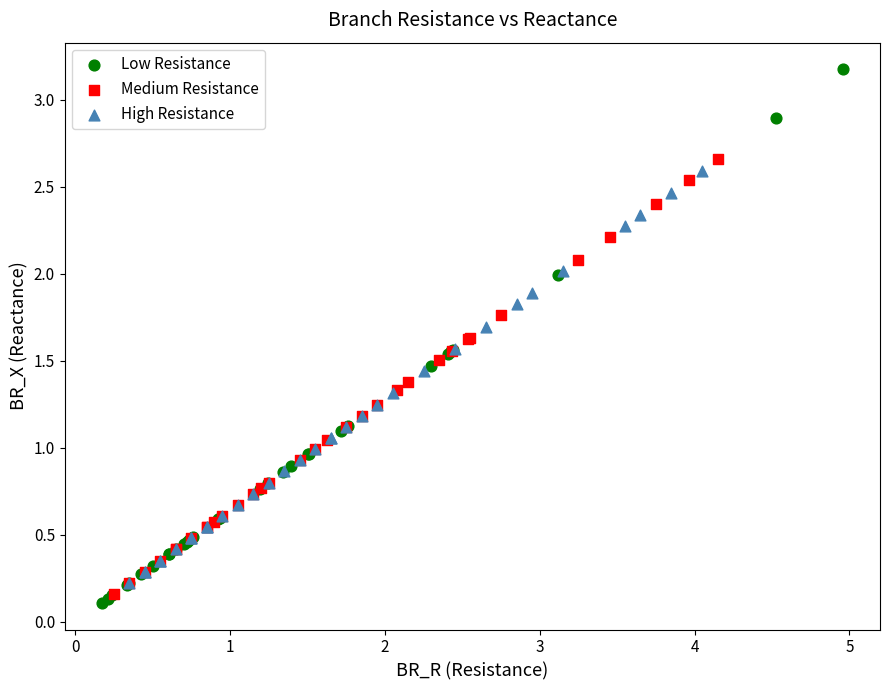

Which series reaches the minimum Y coordinate?

Low Resistance